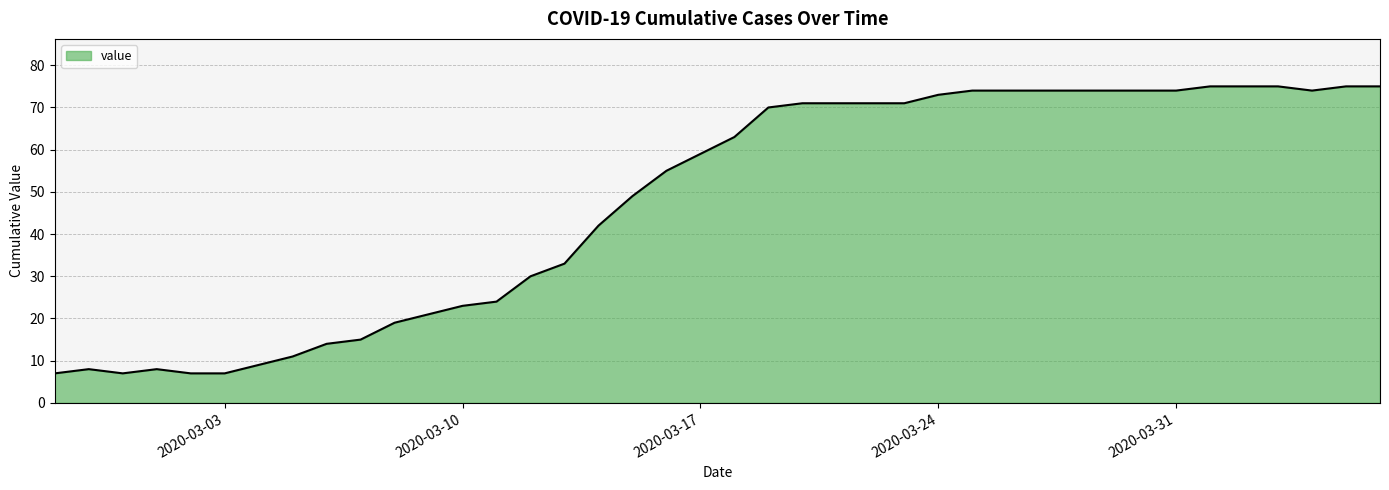

What is the greatest value displayed?

75